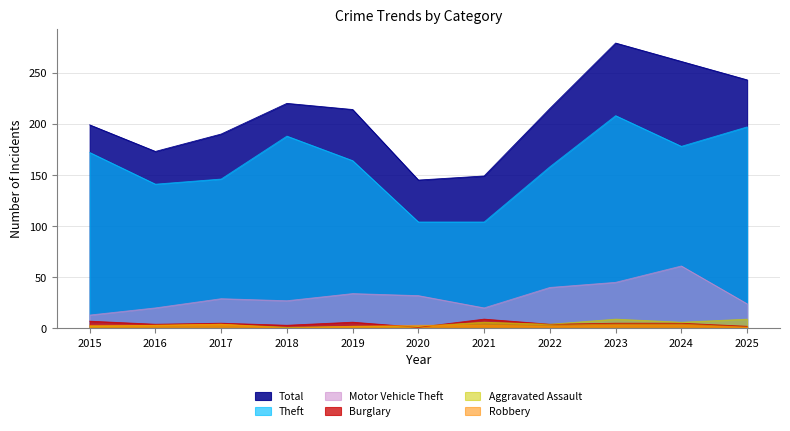

Does the chart have visible grid lines?

Yes